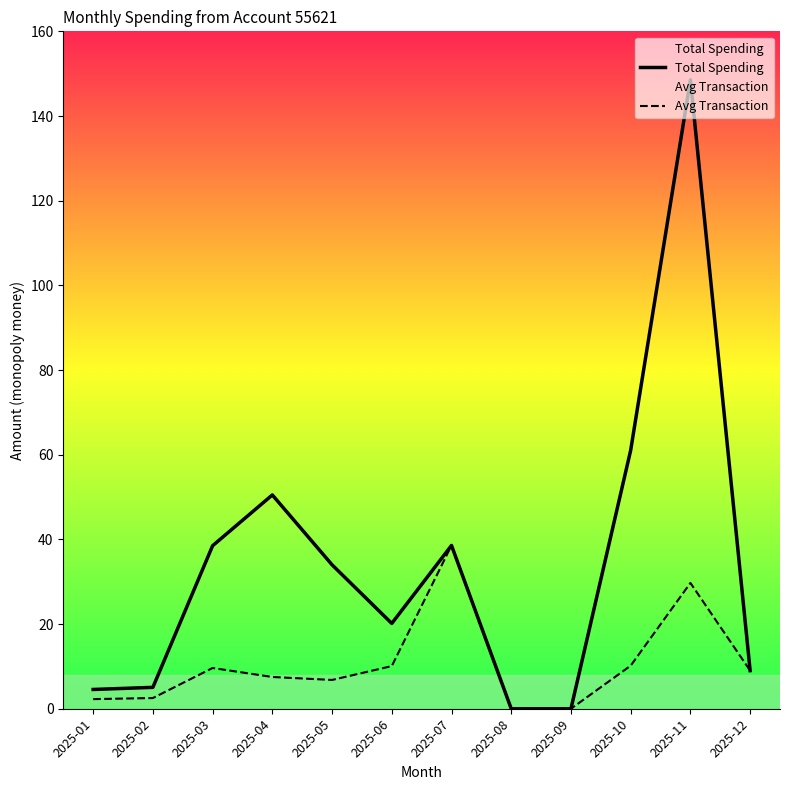

Rank the series by their average value, from highest to lowest.

Total Spending, Avg Transaction